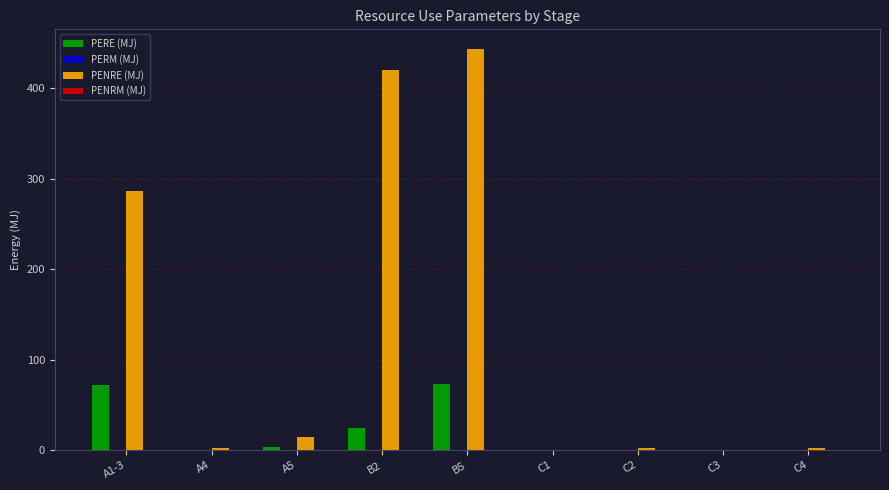

Count the number of categories in the chart.

9